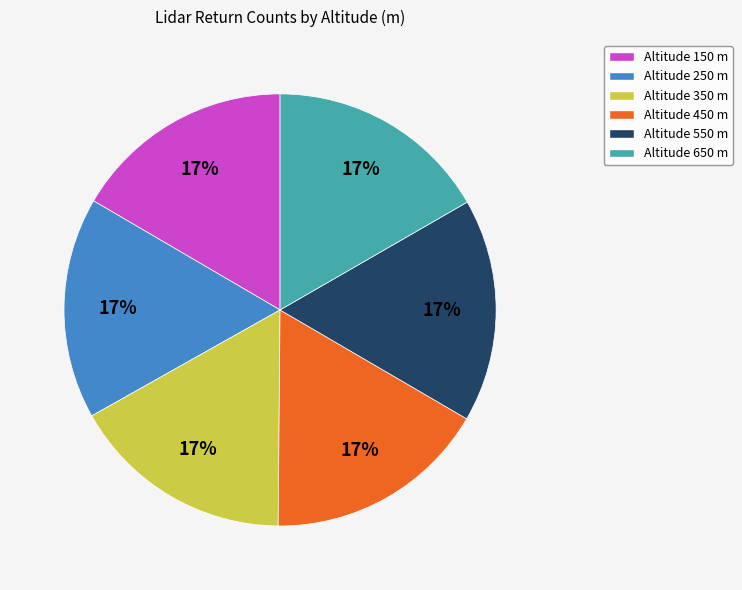

To the nearest percent, what is the average slice percentage?

17%